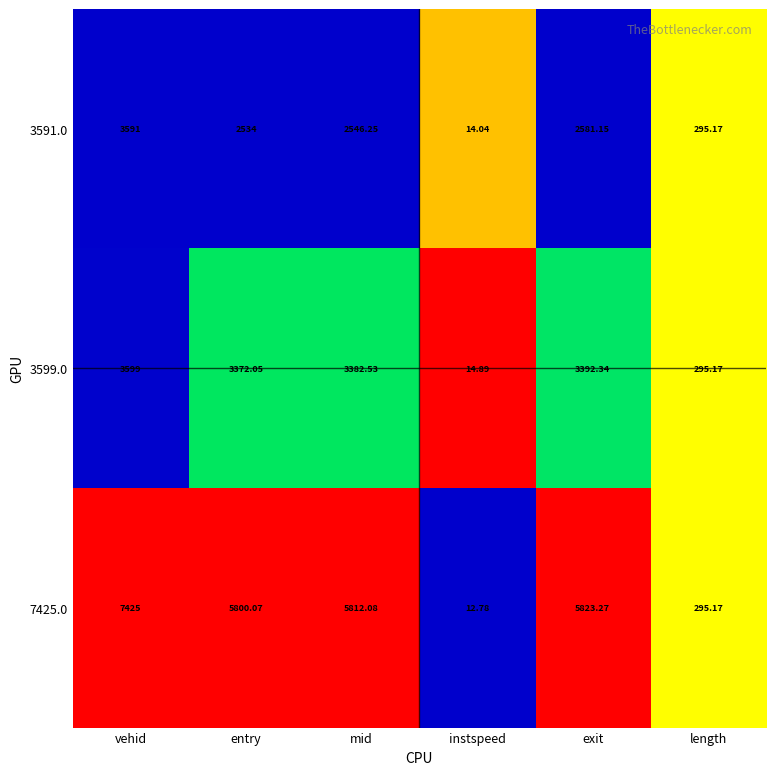

List the labels in order of 3591.0 value, largest first.

vehid, exit, mid, entry, length, instspeed